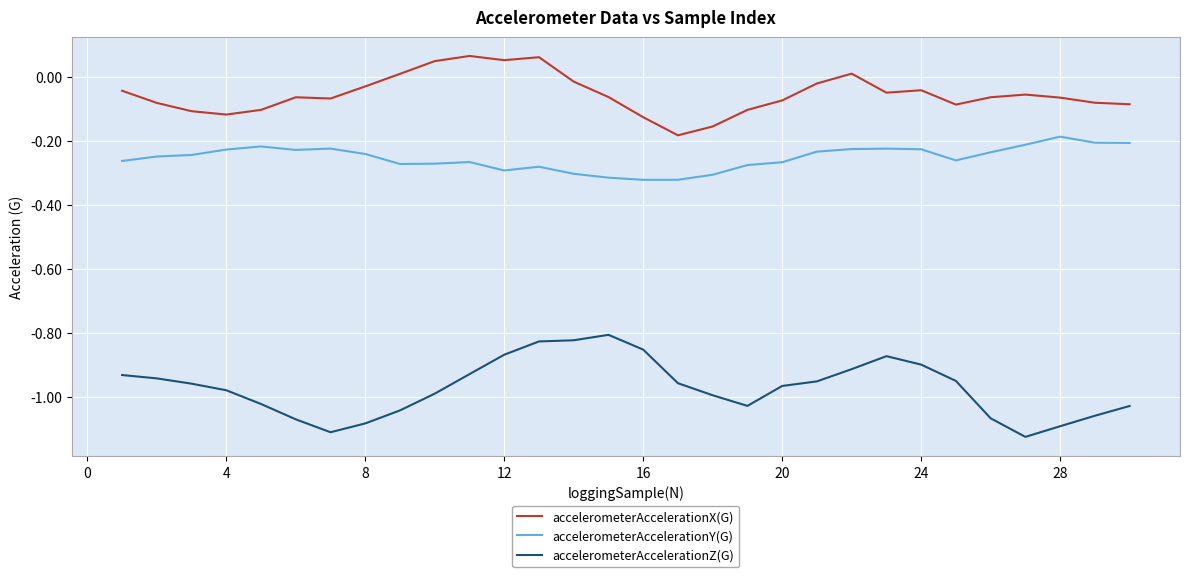

What is the difference between the maximum and minimum values in the accelerometerAccelerationZ(G) series?

0.3